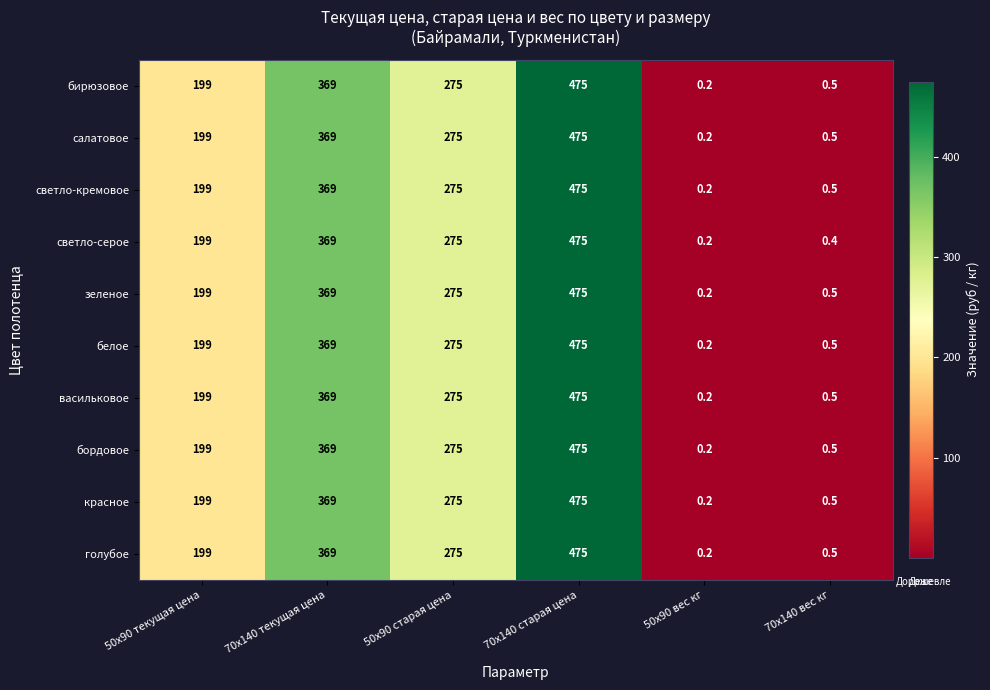

What is the total value across all series at 50x90 текущая цена?

1990.0